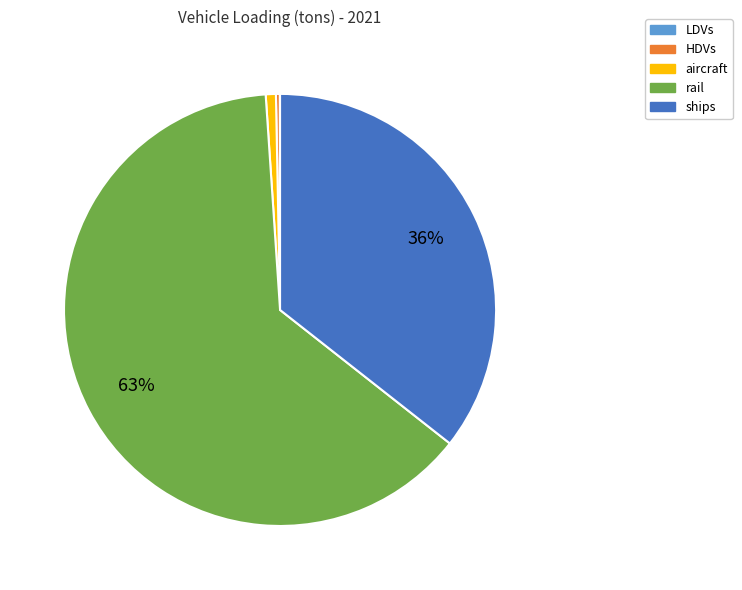

Between ships and HDVs, which is larger?

ships